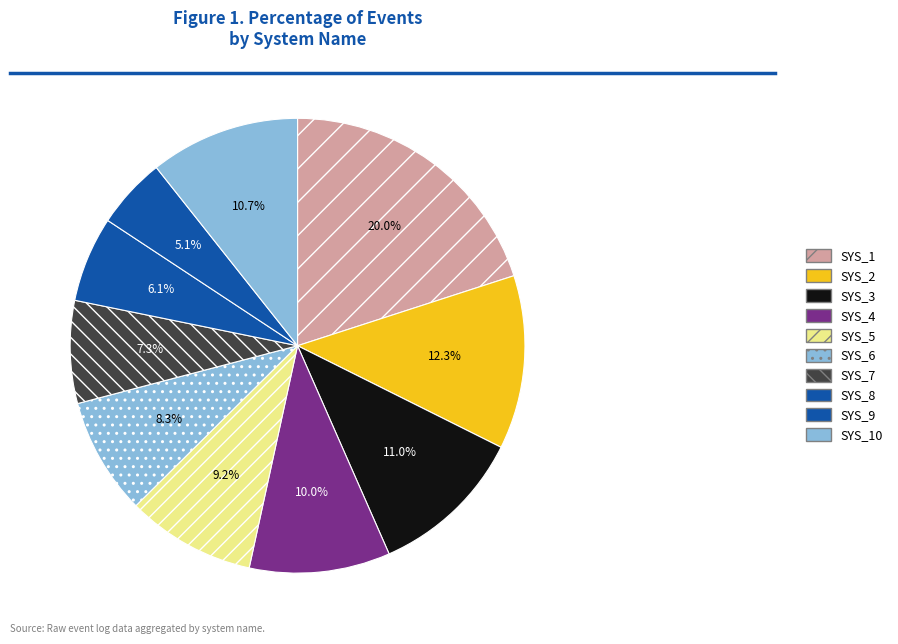

True or false: SYS_4 accounts for 23% of the total.

False